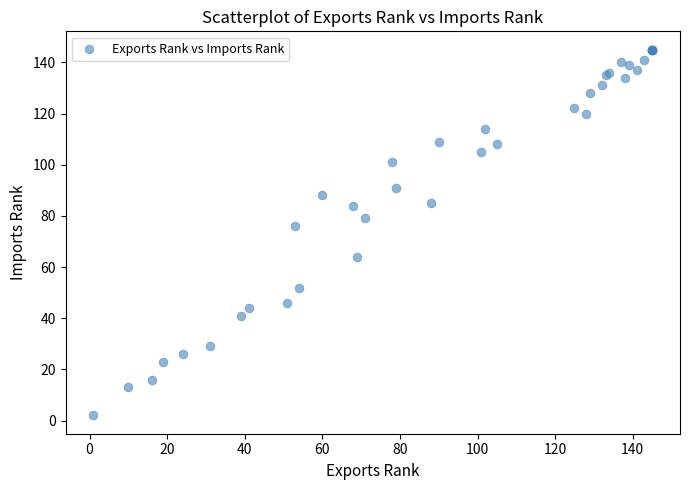

What Y value in the scatter plot is closest to 73?

76